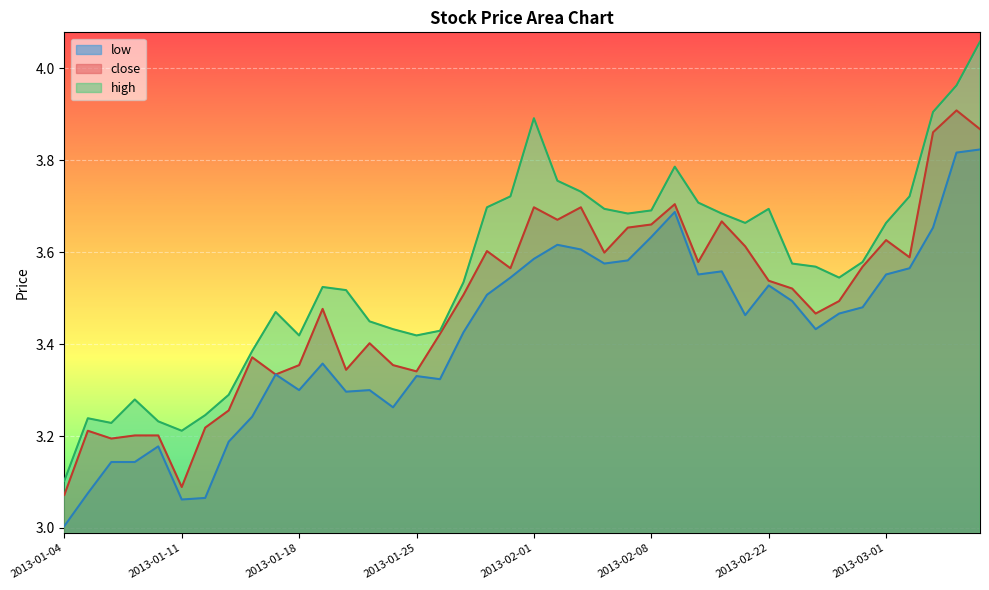

How many lines are shown in the chart?

3